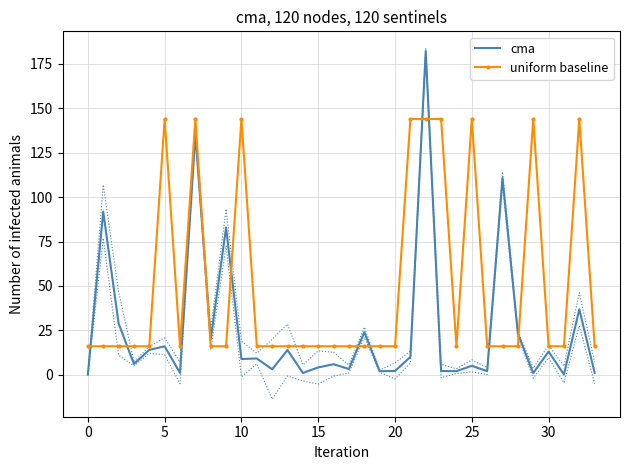

True or false: cma has a value of 30.8 at 28.

False